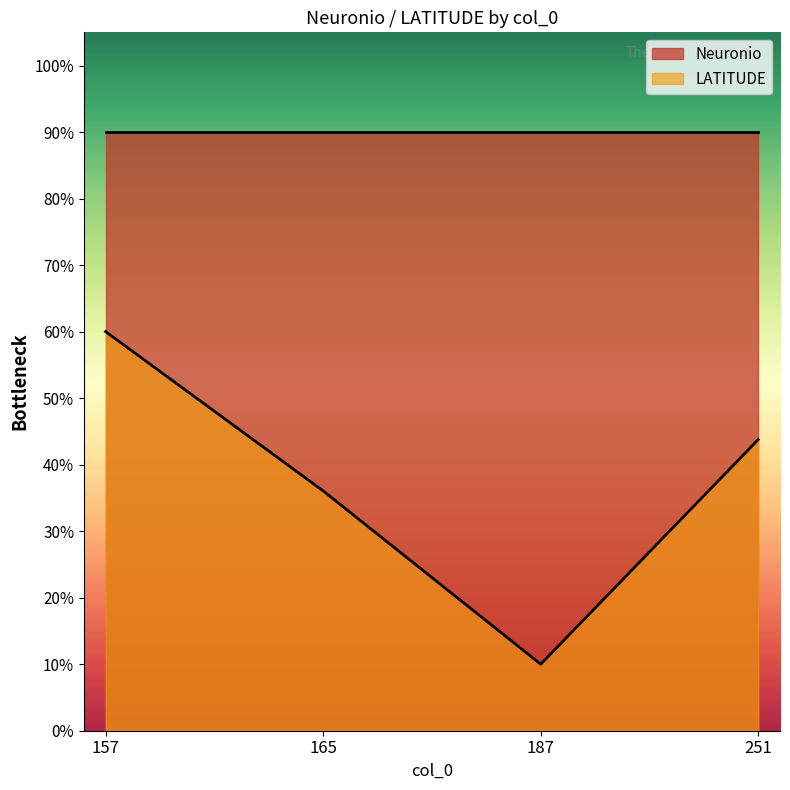

Count the number of categories in the chart.

4